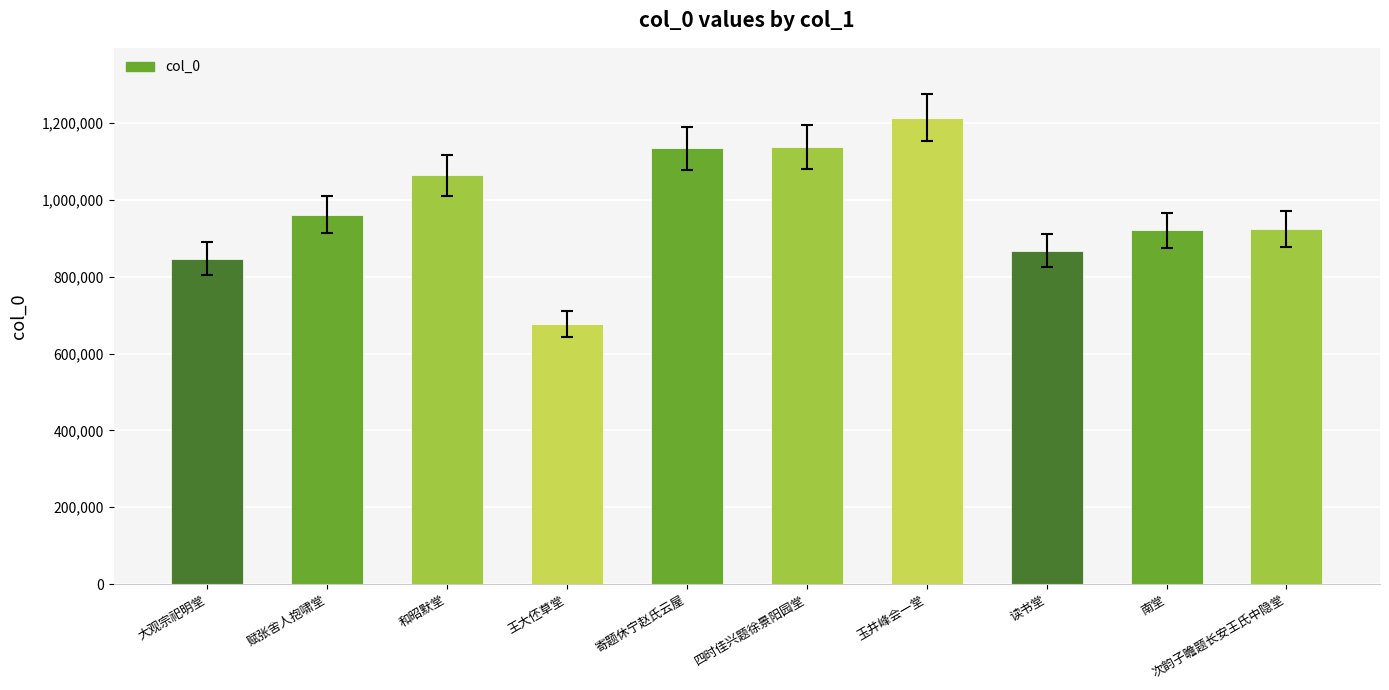

What is the difference between the maximum and second lowest values?

366890